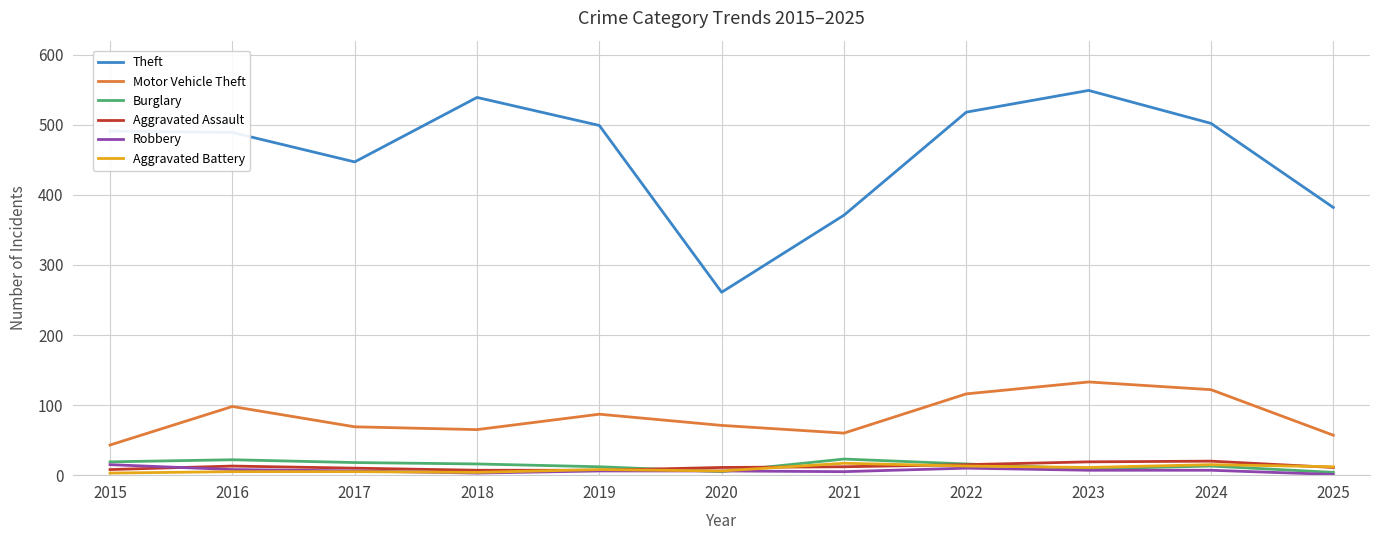

True or false: Aggravated Battery has a value of 5 at 2016.

True